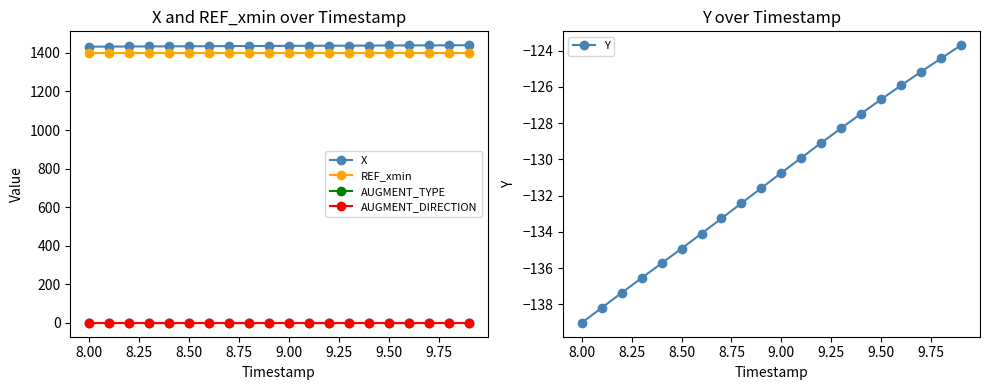

What is the minimum value for Y?

-139.0